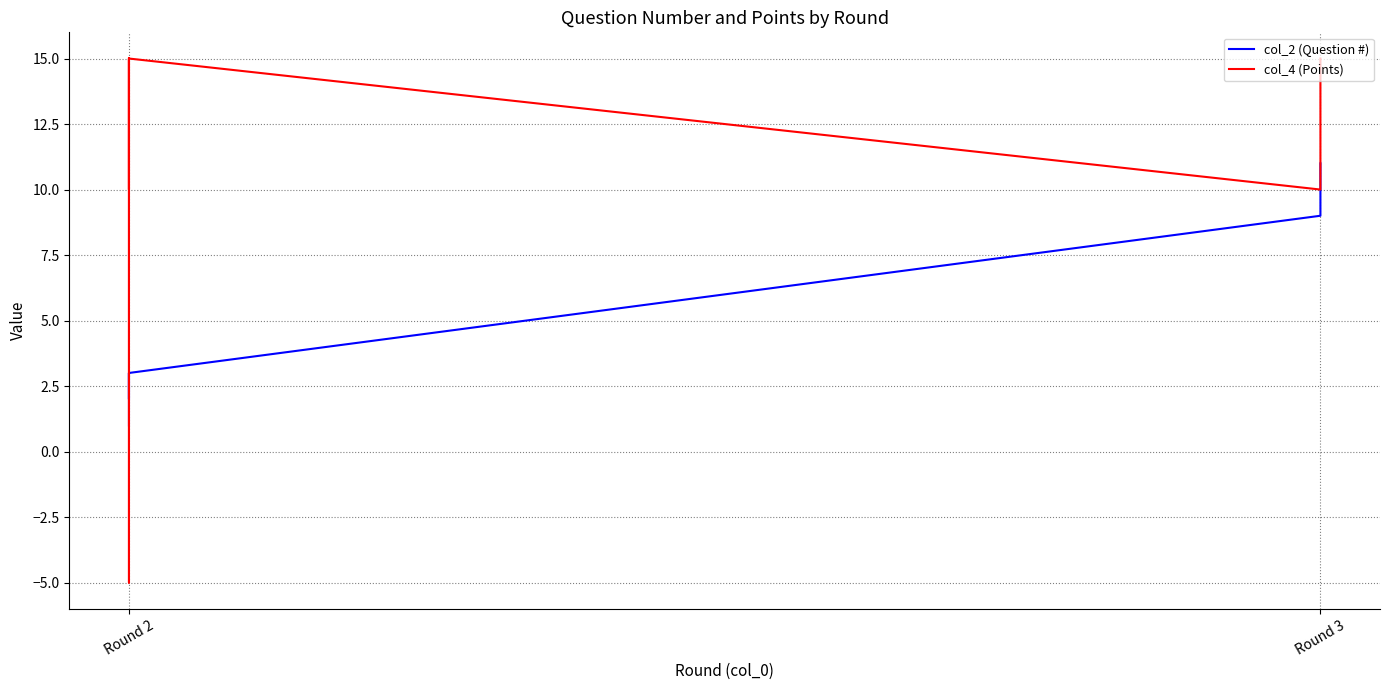

What are all the series names shown in the legend?

col_2 (Question #), col_4 (Points)